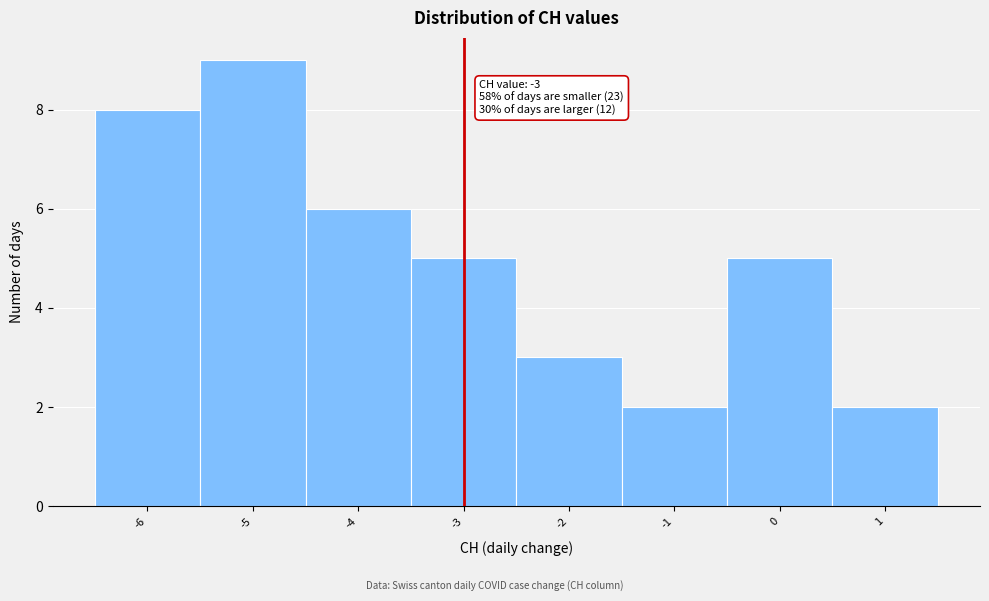

Over which range of the x-axis is the bar tallest?

-5.5 to -4.5